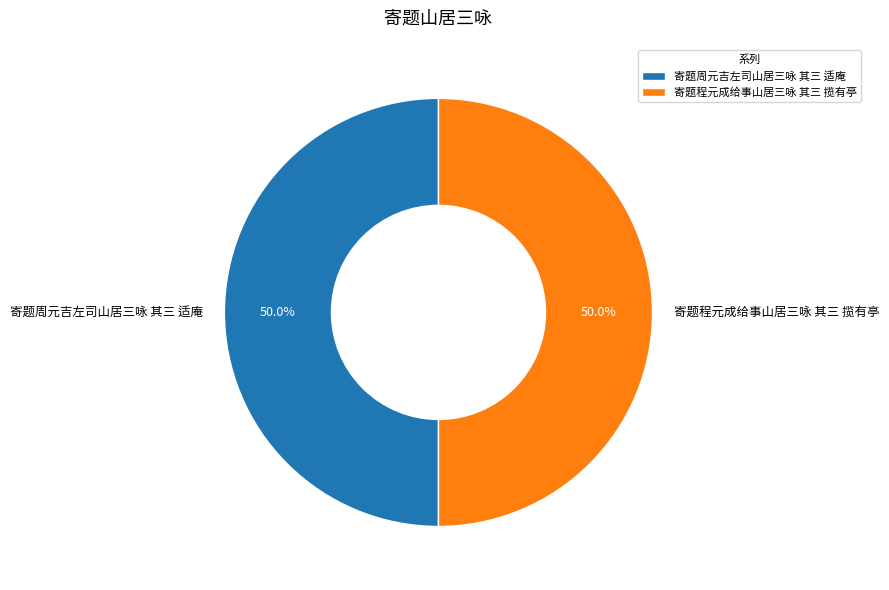

What is the ratio of the value at 寄题周元吉左司山居三咏 其三 适庵 to the value at 寄题程元成给事山居三咏 其三 揽有亭?

1.0